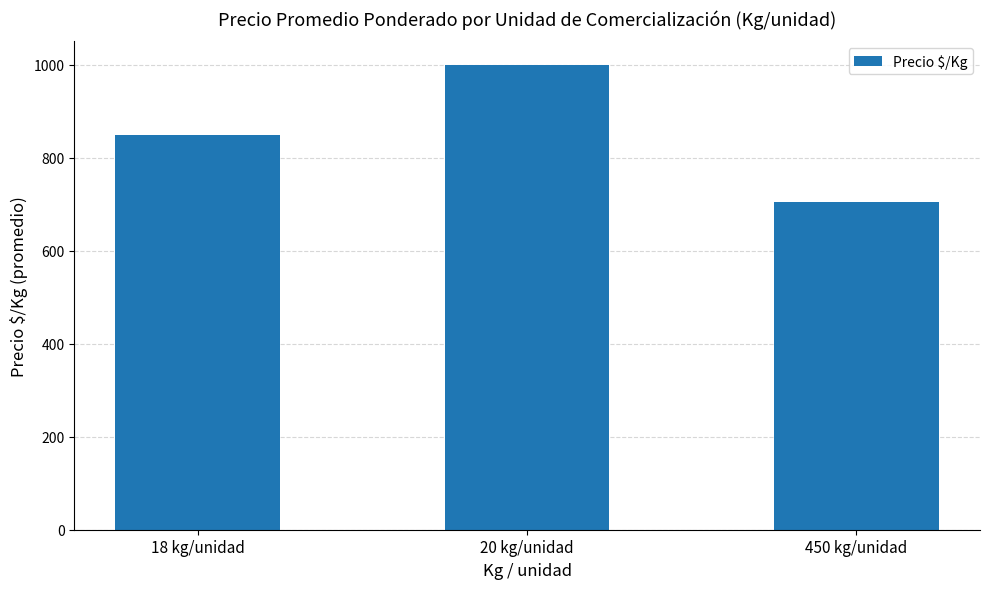

How many values are below 849?

1